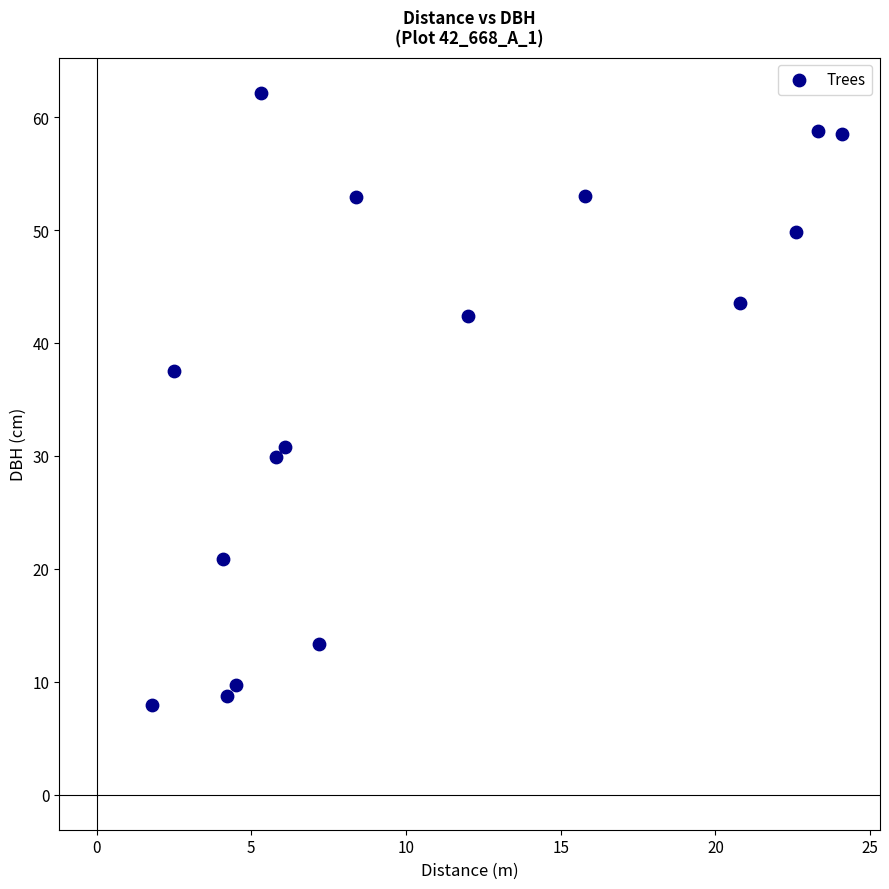

What is the range of Y values (max minus min)?

54.2